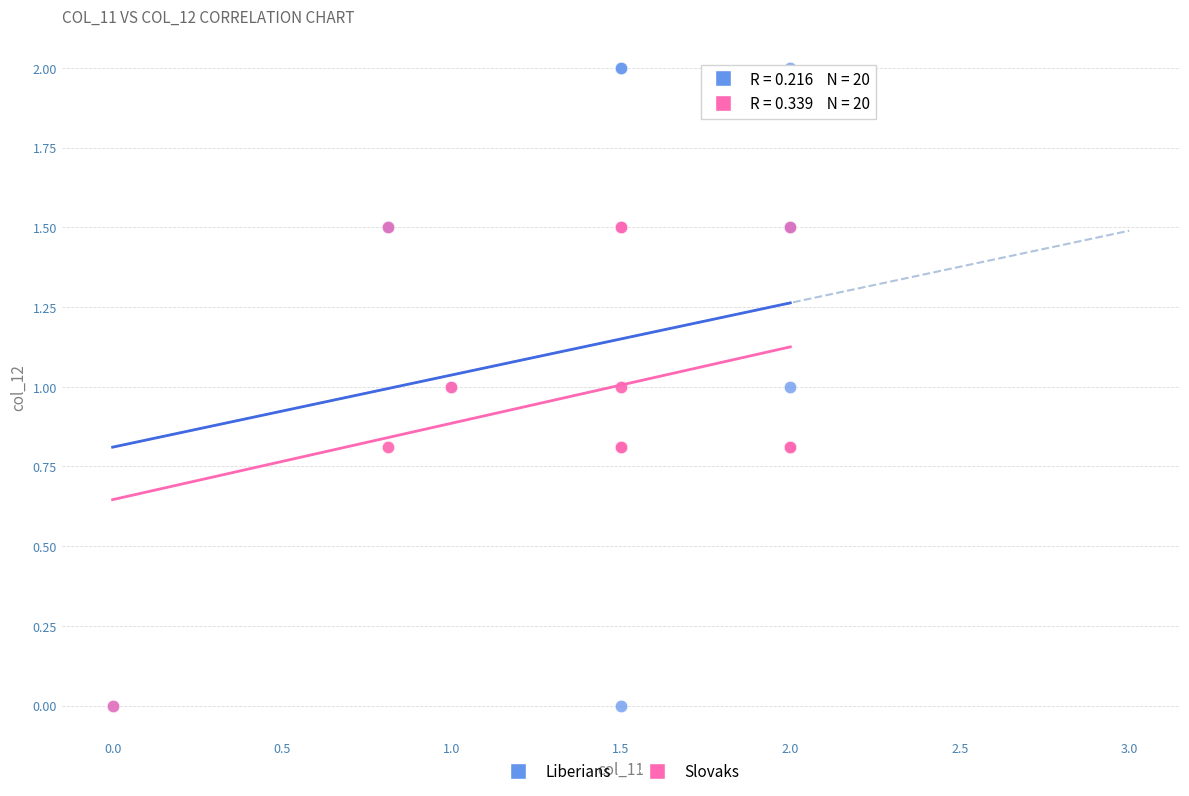

Which series contains the highest Y value?

Liberians